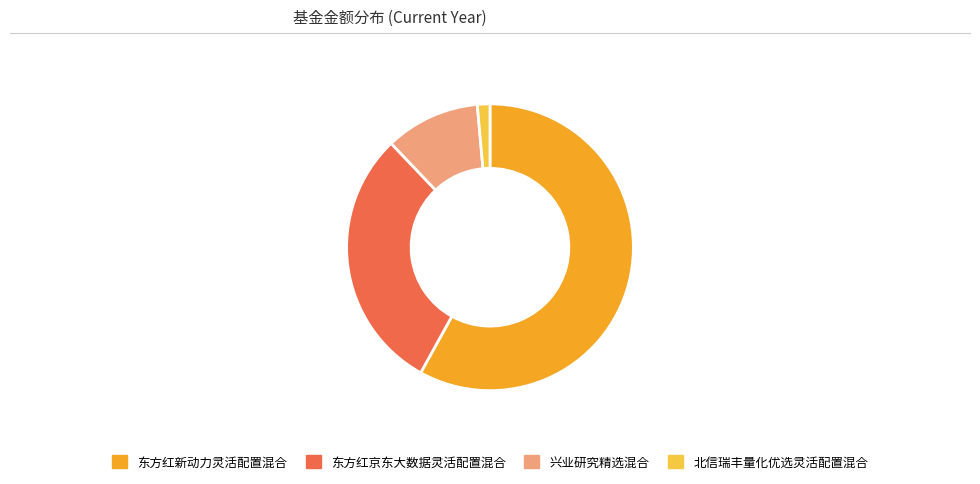

Rank the categories by value from highest to lowest.

东方红新动力灵活配置混合, 东方红京东大数据灵活配置混合, 兴业研究精选混合, 北信瑞丰量化优选灵活配置混合